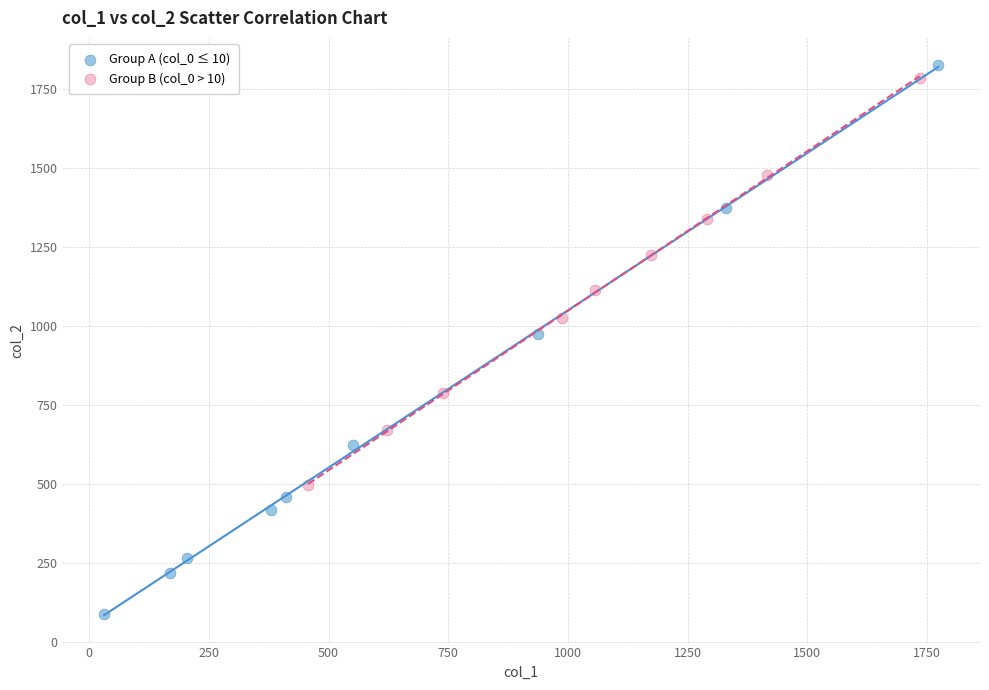

Which series has the widest spread of Y values?

Group A (col_0 ≤ 10)